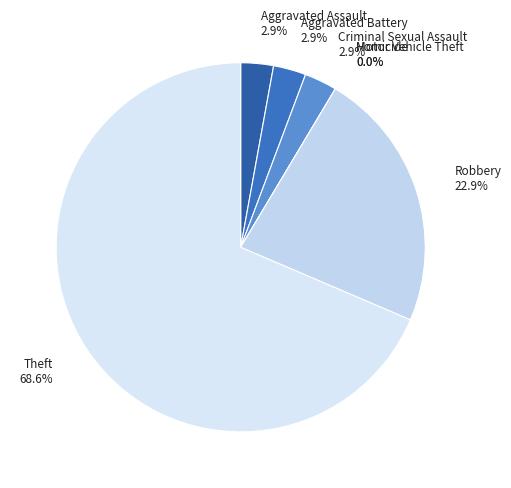

Is there a majority slice in this chart?

Yes